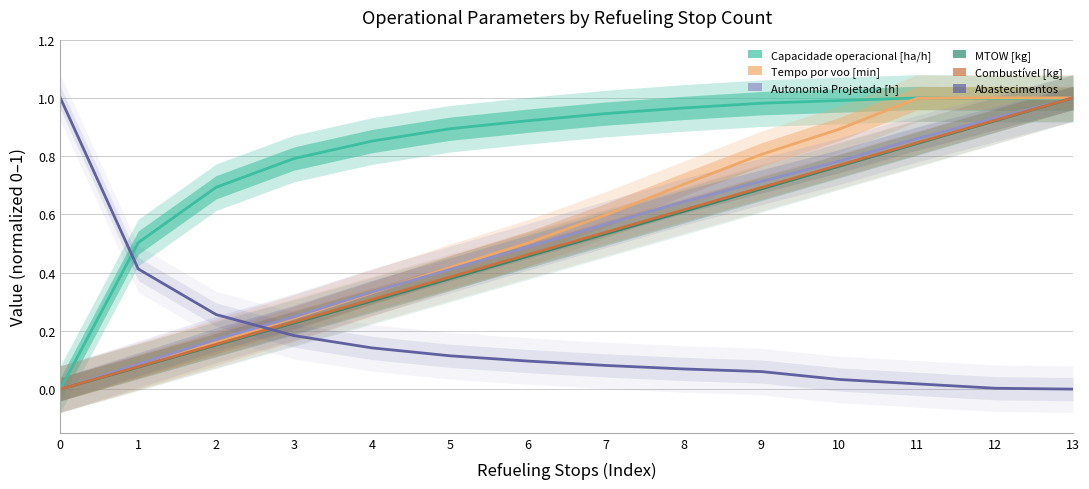

How many lines are shown in the chart?

6